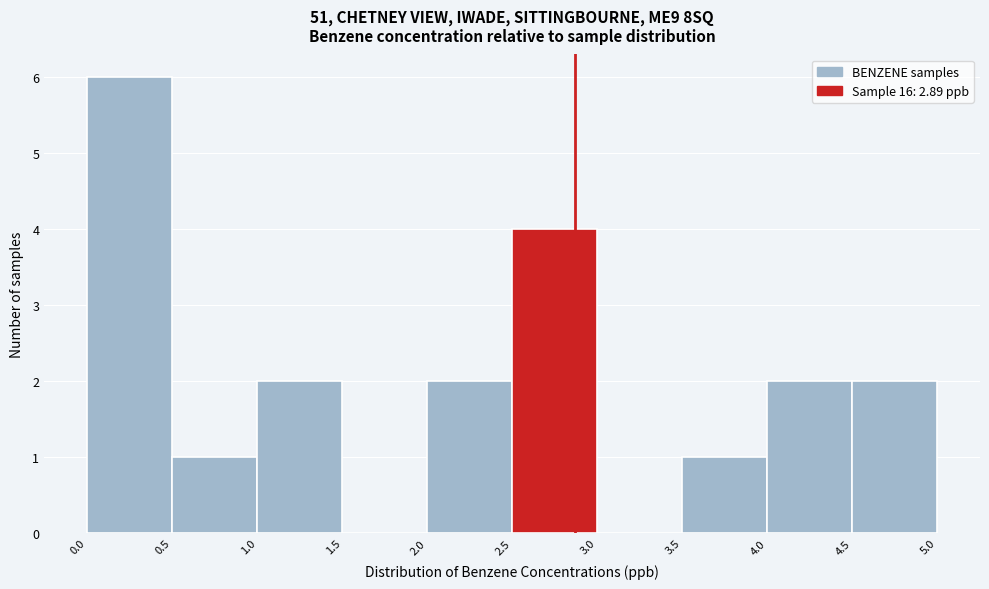

Which range on the x-axis has the tallest bar?

0.0 to 0.5